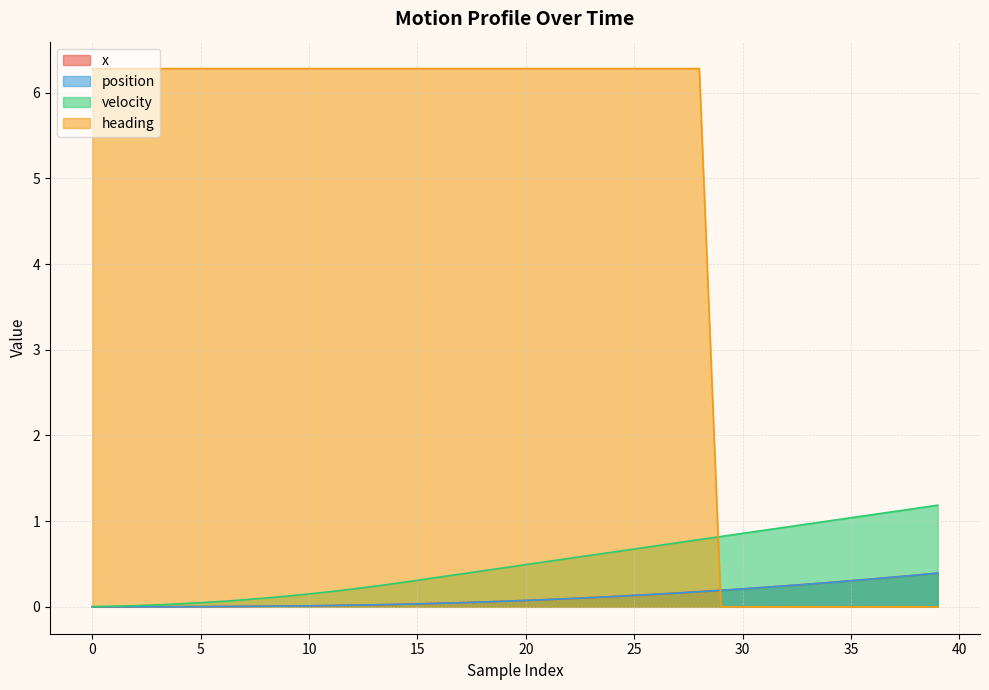

What are all the series names shown in the legend?

x, position, velocity, heading